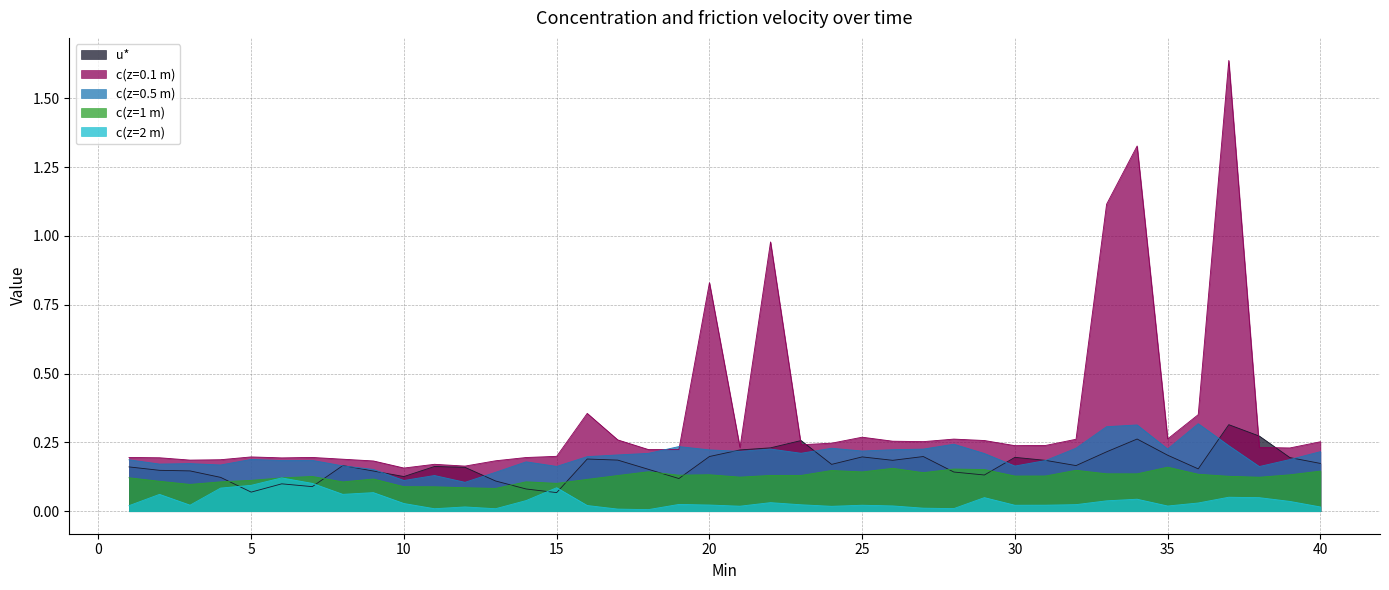

At which label is c(z=1 m) closest to 0?

13